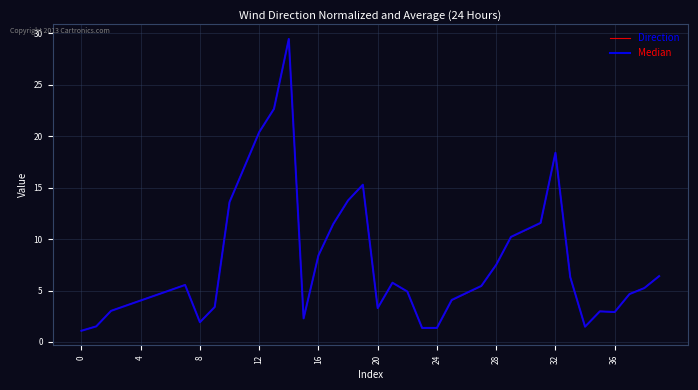

What is the maximum value shown in the chart?

29.5